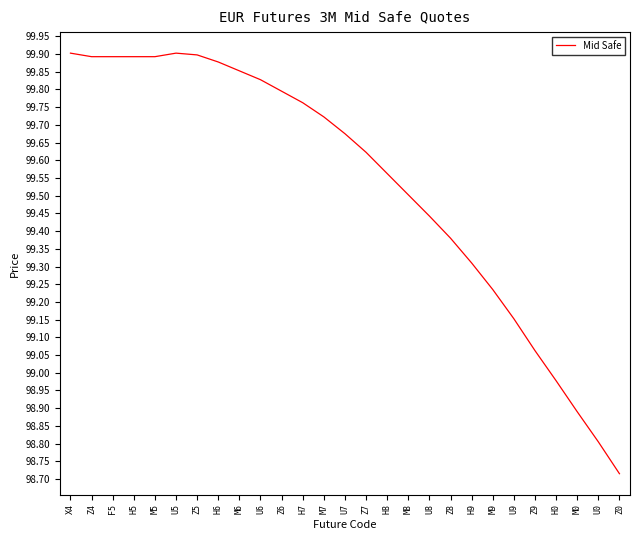

What position from the left is M9?

21